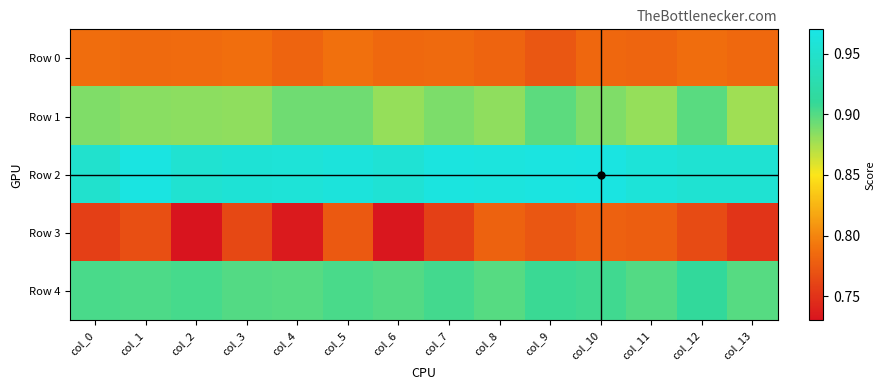

Reading left to right, list all the values displayed in this chart.

Row 0: col_0=0.8	col_1=0.8	col_2=0.8	col_3=0.8	col_4=0.8	col_5=0.8	col_6=0.8	col_7=0.8	col_8=0.8	col_9=0.8	col_10=0.8	col_11=0.8	col_12=0.8	col_13=0.8
Row 1: col_0=0.9	col_1=0.9	col_2=0.9	col_3=0.9	col_4=0.9	col_5=0.9	col_6=0.9	col_7=0.9	col_8=0.9	col_9=0.9	col_10=0.9	col_11=0.9	col_12=0.9	col_13=0.9
Row 2: col_0=1.0	col_1=1.0	col_2=1.0	col_3=1.0	col_4=1.0	col_5=1.0	col_6=1.0	col_7=1.0	col_8=1.0	col_9=1.0	col_10=1.0	col_11=1.0	col_12=1.0	col_13=1.0
Row 3: col_0=0.8	col_1=0.8	col_2=0.7	col_3=0.8	col_4=0.7	col_5=0.8	col_6=0.7	col_7=0.8	col_8=0.8	col_9=0.8	col_10=0.8	col_11=0.8	col_12=0.8	col_13=0.8
Row 4: col_0=0.9	col_1=0.9	col_2=0.9	col_3=0.9	col_4=0.9	col_5=0.9	col_6=0.9	col_7=0.9	col_8=0.9	col_9=0.9	col_10=0.9	col_11=0.9	col_12=0.9	col_13=0.9